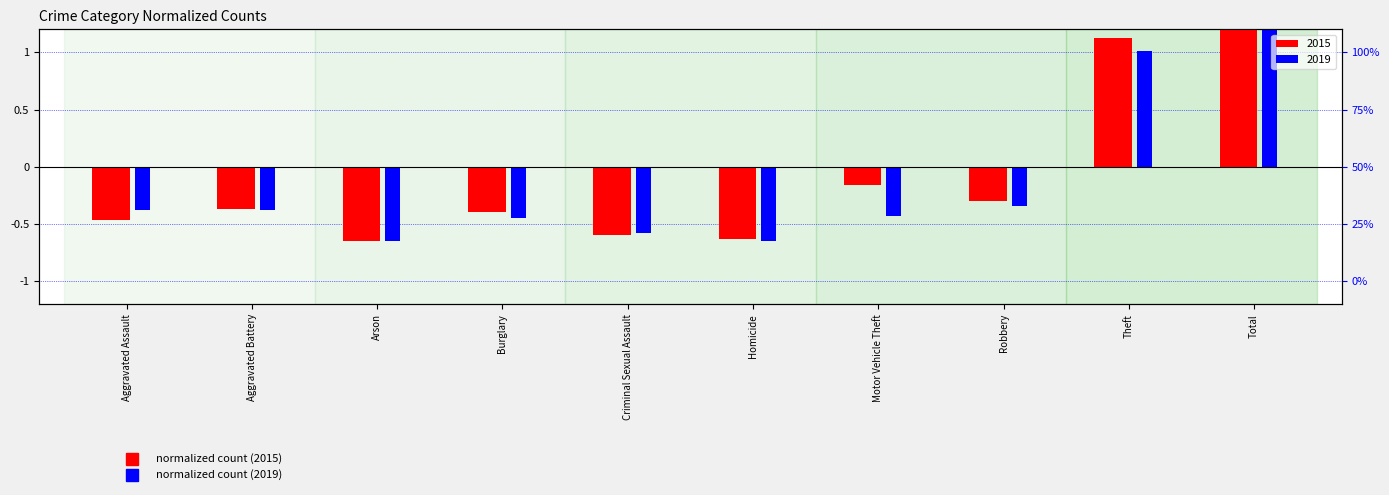

How many bars are there in each group?

2